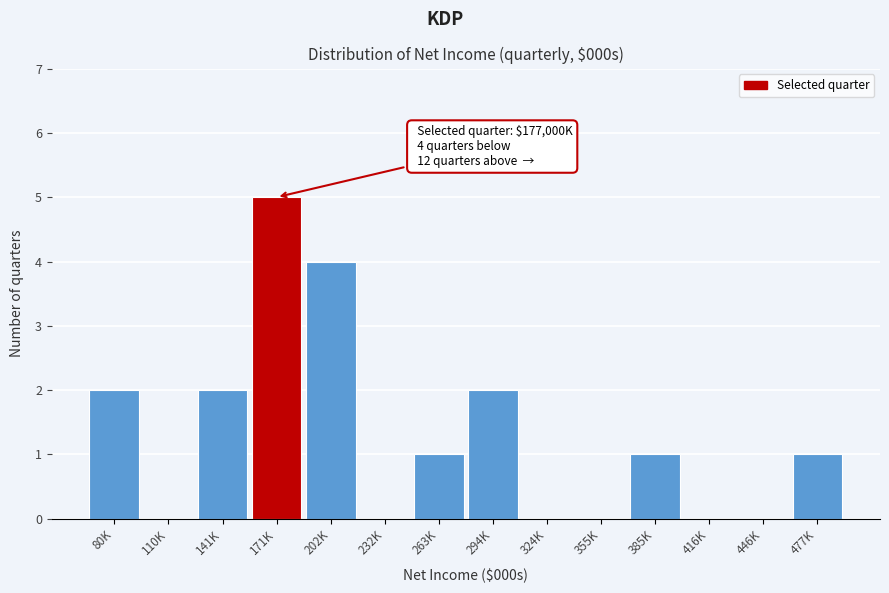

Reading right to left, extract all data points from this chart.

477K=1	446K=0	416K=0	385K=1	355K=0	324K=0	294K=2	263K=1	232K=0	202K=4	171K=5	141K=2	110K=0	80K=2